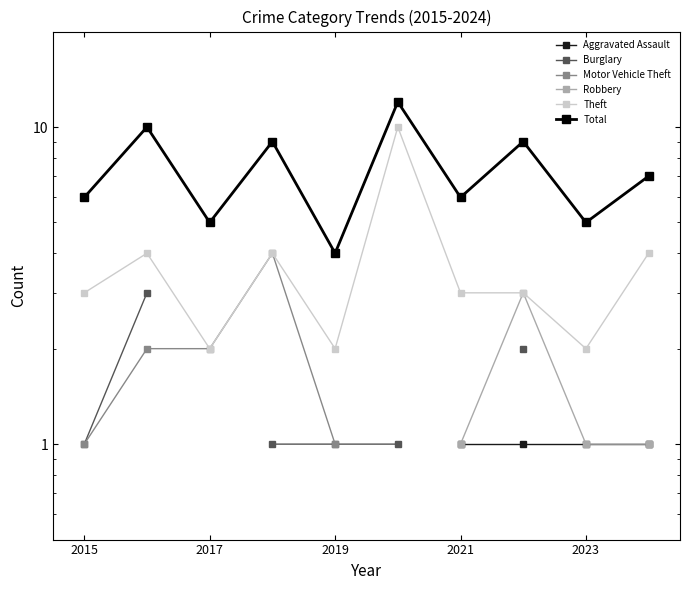

True or false: Robbery and Theft intersect in this chart.

False